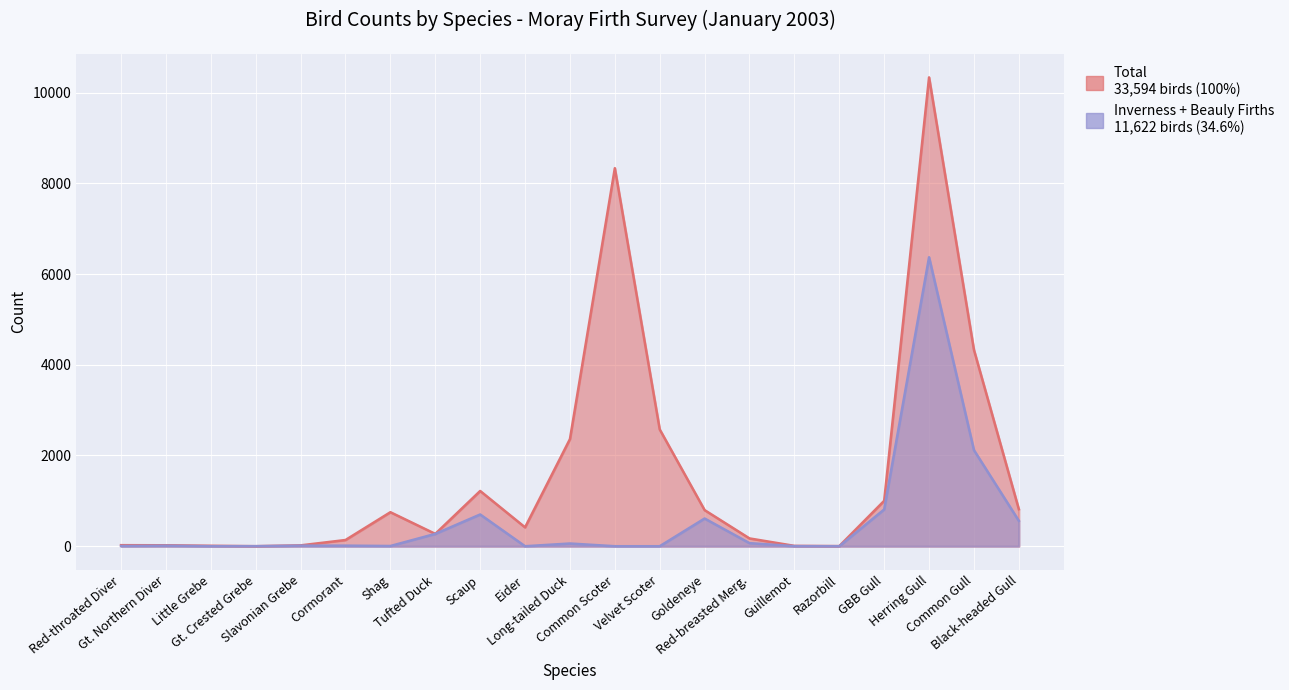

Reading left to right, transcribe all the data shown in this chart.

Total: Red-throated Diver=23	Gt. Northern Diver=21	Little Grebe=10	Gt. Crested Grebe=1	Slavonian Grebe=19	Cormorant=137	Shag=750	Tufted Duck=272	Scaup=1218	Eider=416	Long-tailed Duck=2362	Common Scoter=8333	Velvet Scoter=2574	Goldeneye=796	Red-breasted Merg.=172	Guillemot=8	Razorbill=3	GBB Gull=1001	Herring Gull=10335	Common Gull=4328	Black-headed Gull=815
Inverness + Beauly Firths: Red-throated Diver=5	Gt. Northern Diver=12	Little Grebe=1	Gt. Crested Grebe=1	Slavonian Grebe=13	Cormorant=13	Shag=5	Tufted Duck=272	Scaup=700	Eider=0	Long-tailed Duck=60	Common Scoter=0	Velvet Scoter=0	Goldeneye=611	Red-breasted Merg.=68	Guillemot=2	Razorbill=0	GBB Gull=811	Herring Gull=6370	Common Gull=2118	Black-headed Gull=560